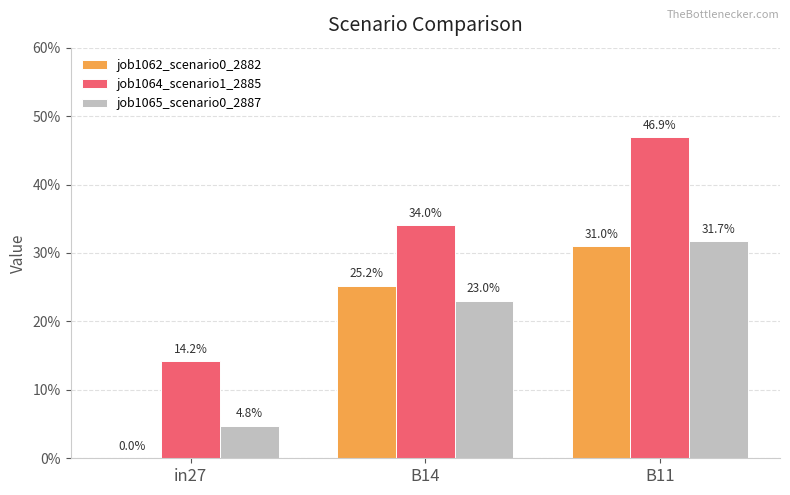

Are the bars grouped side by side (vs. stacked)?

Yes